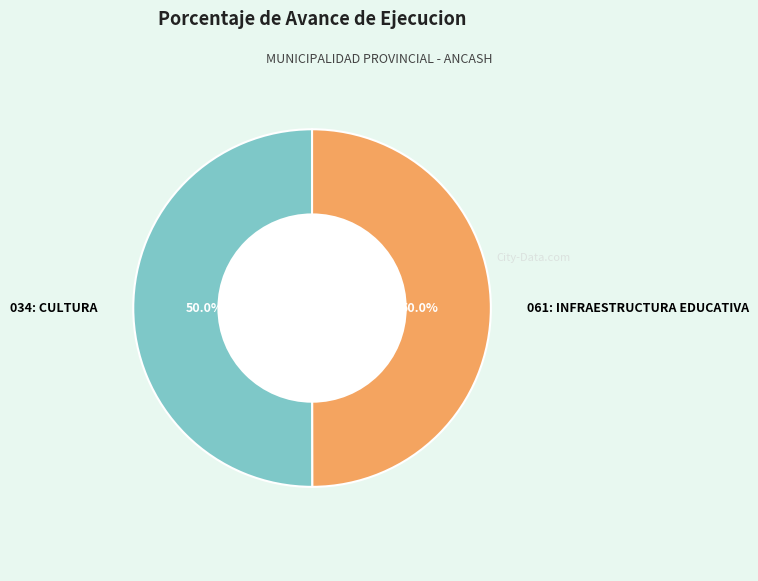

What is the ratio of the value at 061: INFRAESTRUCTURA EDUCATIVA to the value at 034: CULTURA?

1.0